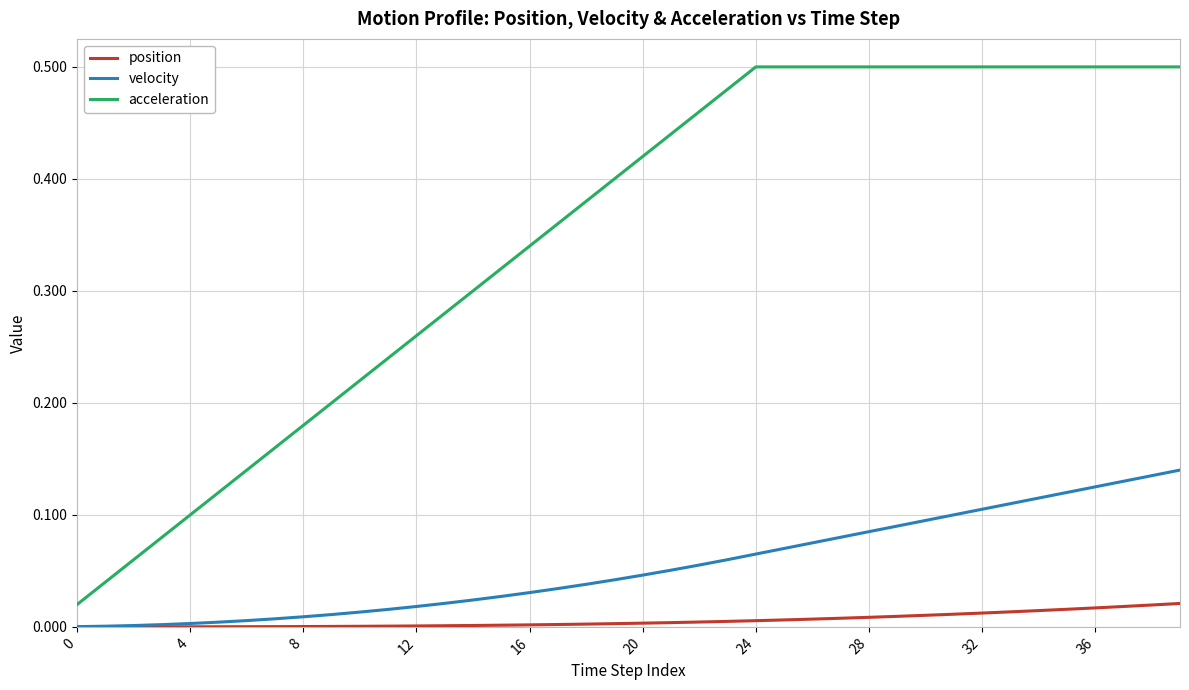

What are all the series names shown in the legend?

position, velocity, acceleration